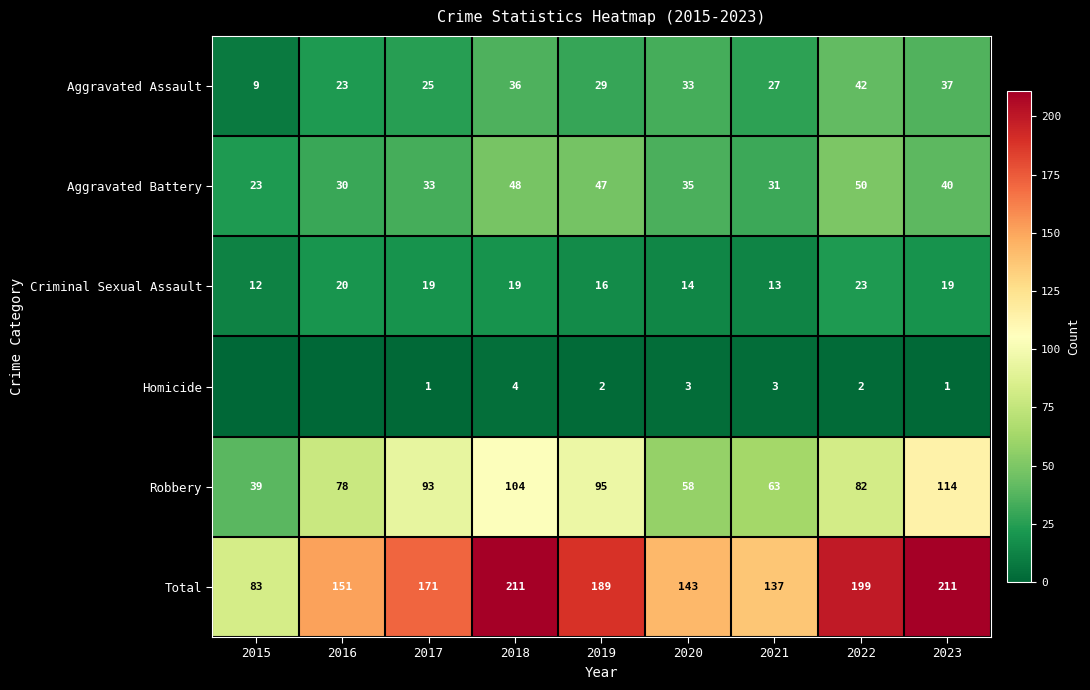

What is the sum of the Robbery values at 2019 and 2022?

177